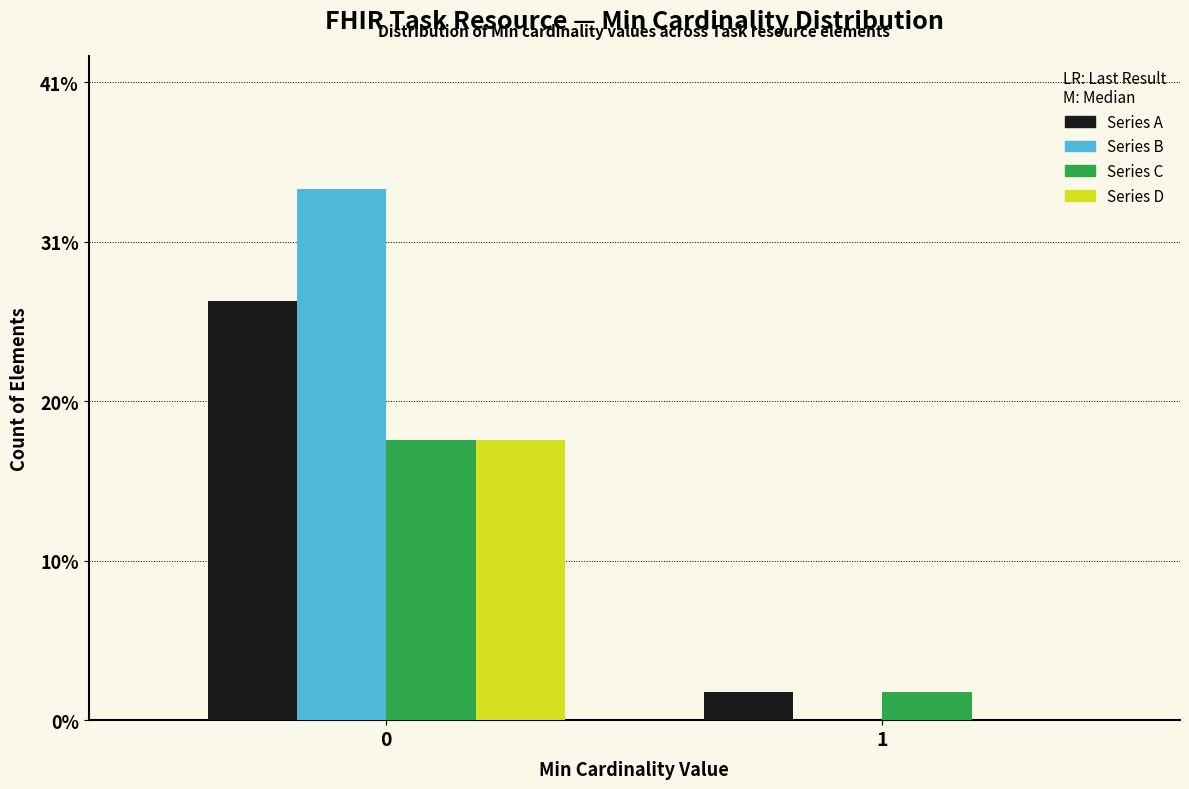

What are all the series names shown in the legend?

Series A, Series B, Series C, Series D